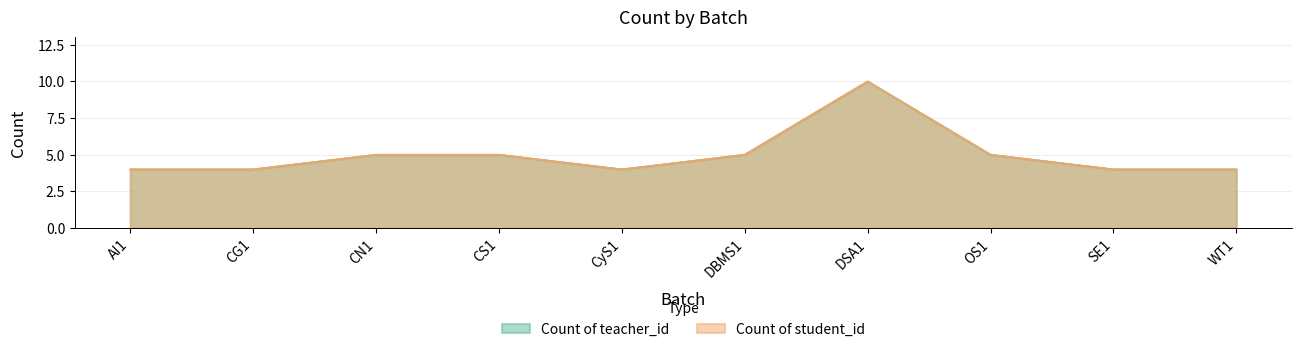

At which label does Count of student_id first exceed 5?

DSA1